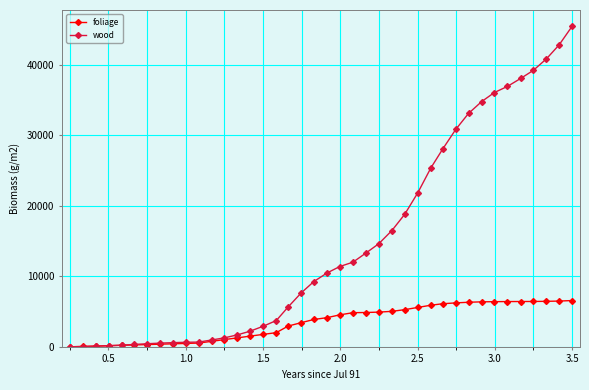

What is the difference between the maximum and minimum values in the foliage series?

6565.0